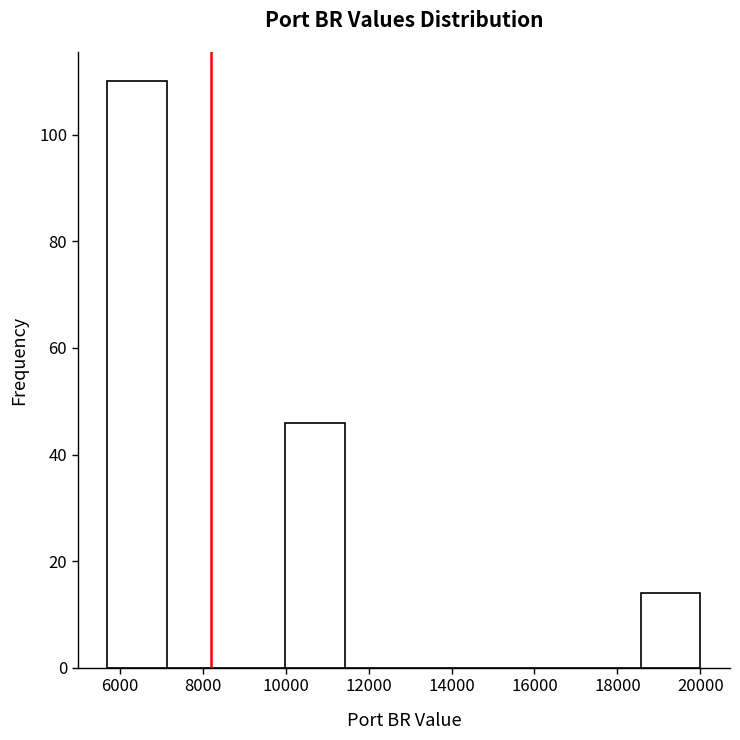

How tall is the bar that spans 5800 to 7200 on the x-axis? Neither the bar edges nor the heights are printed on the chart, so give them approximately, as read against the axes.

110